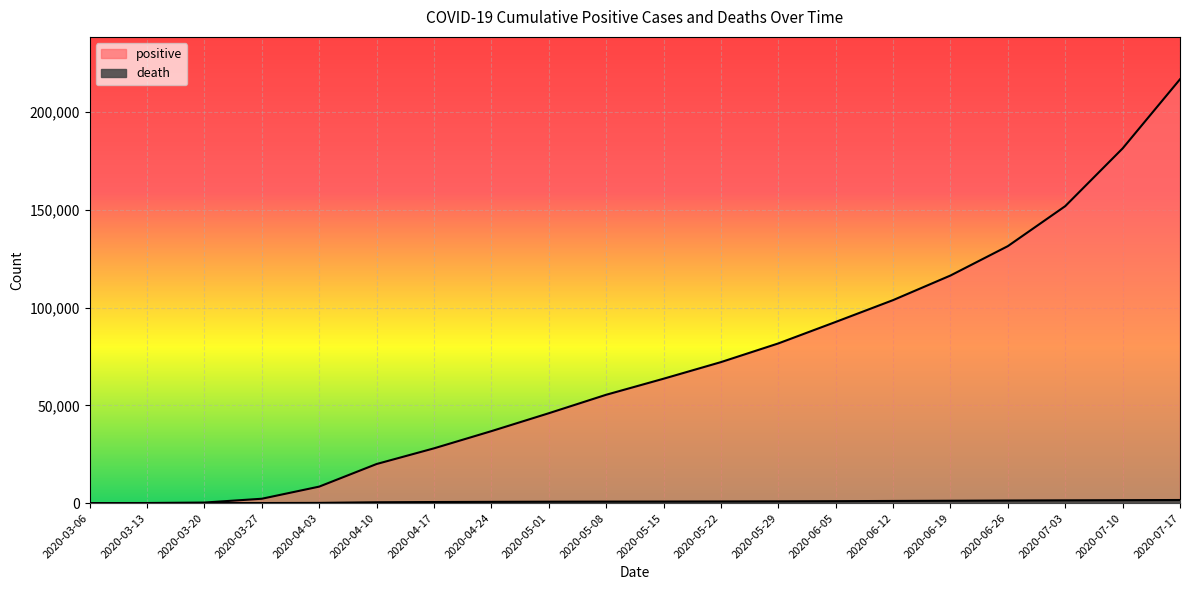

Is it true that positive equals 92649 at 2020-06-05?

True